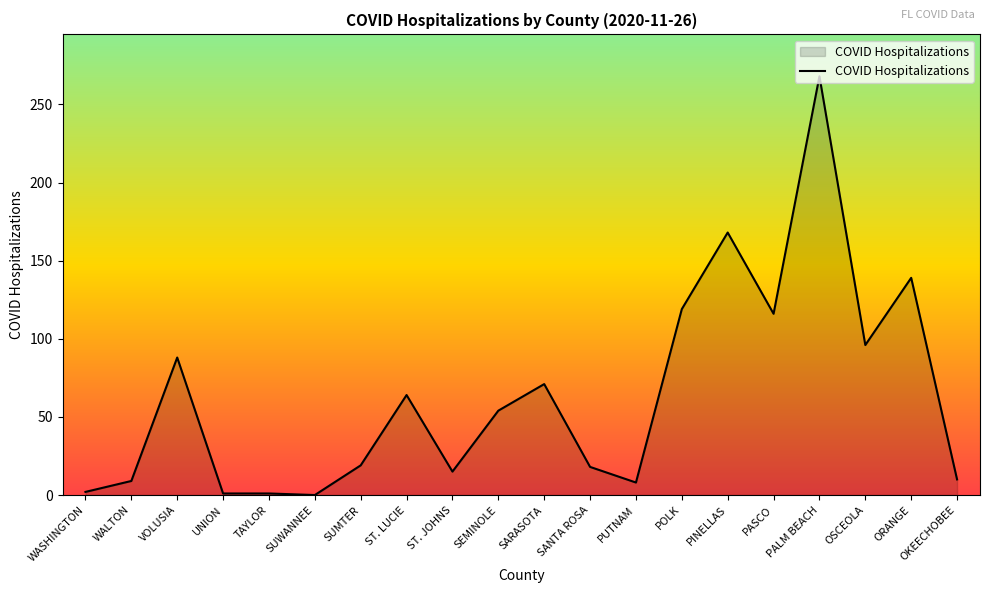

What is the change in value from SUWANNEE to ST. LUCIE?

+64